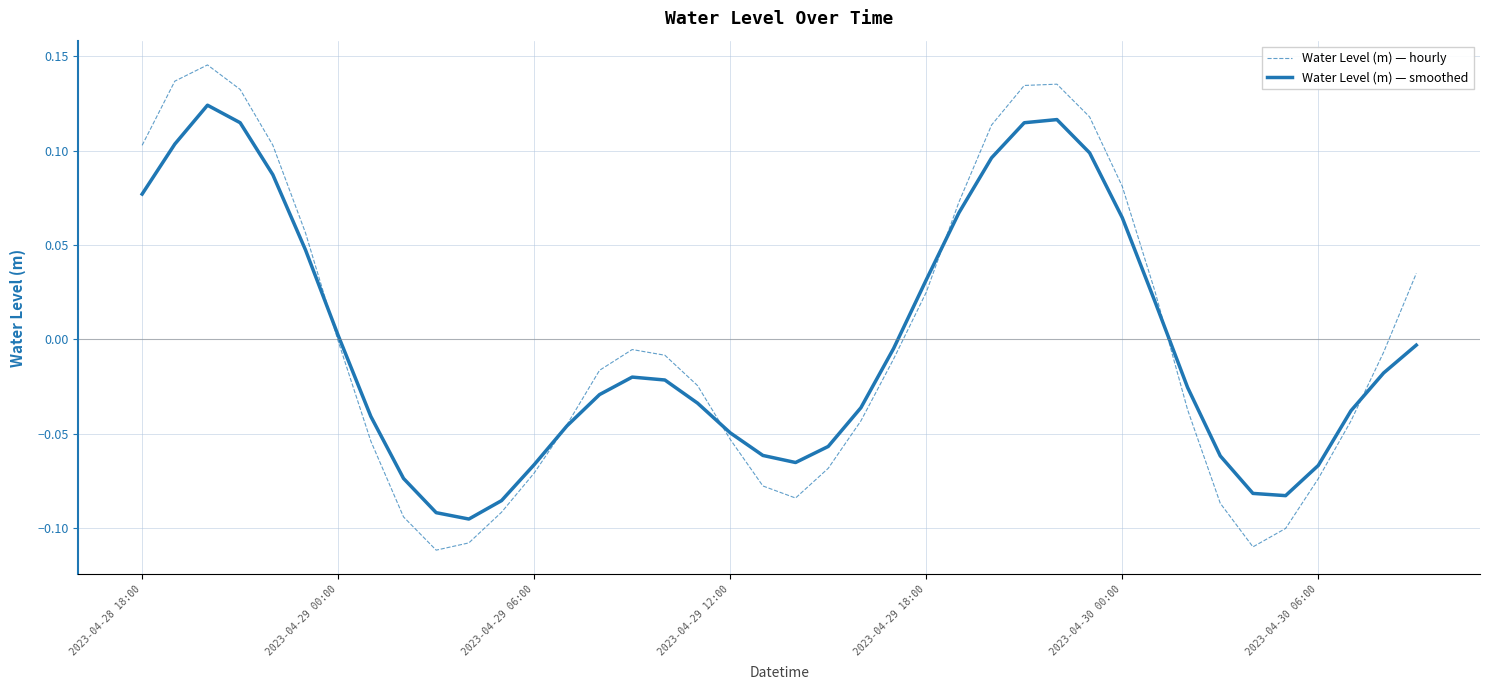

True or false: Water Level (m) — hourly has more than 0 interior local peaks.

True